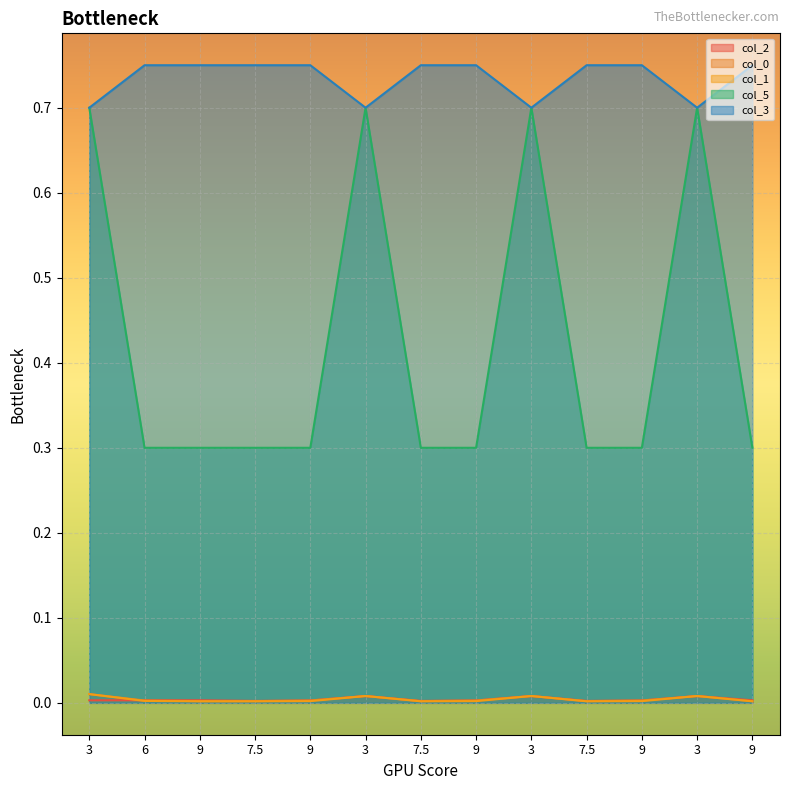

True or false: col_5 has more than 2 interior local peaks.

True